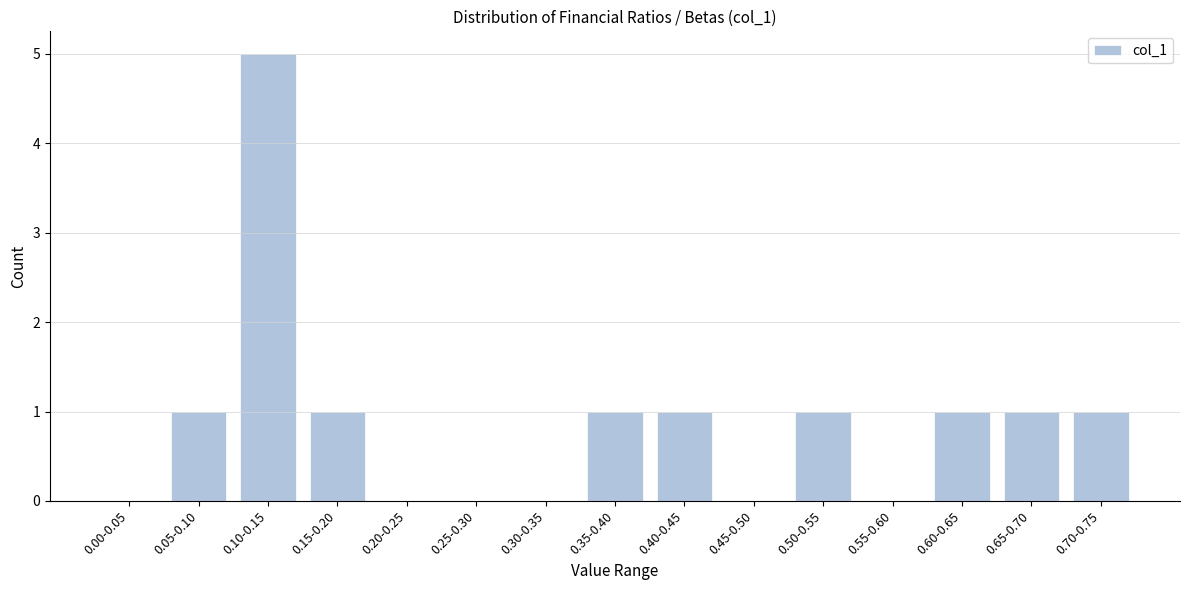

Reading left to right, what are all the values shown in this chart?

0.00-0.05=0	0.05-0.10=1	0.10-0.15=5	0.15-0.20=1	0.20-0.25=0	0.25-0.30=0	0.30-0.35=0	0.35-0.40=1	0.40-0.45=1	0.45-0.50=0	0.50-0.55=1	0.55-0.60=0	0.60-0.65=1	0.65-0.70=1	0.70-0.75=1